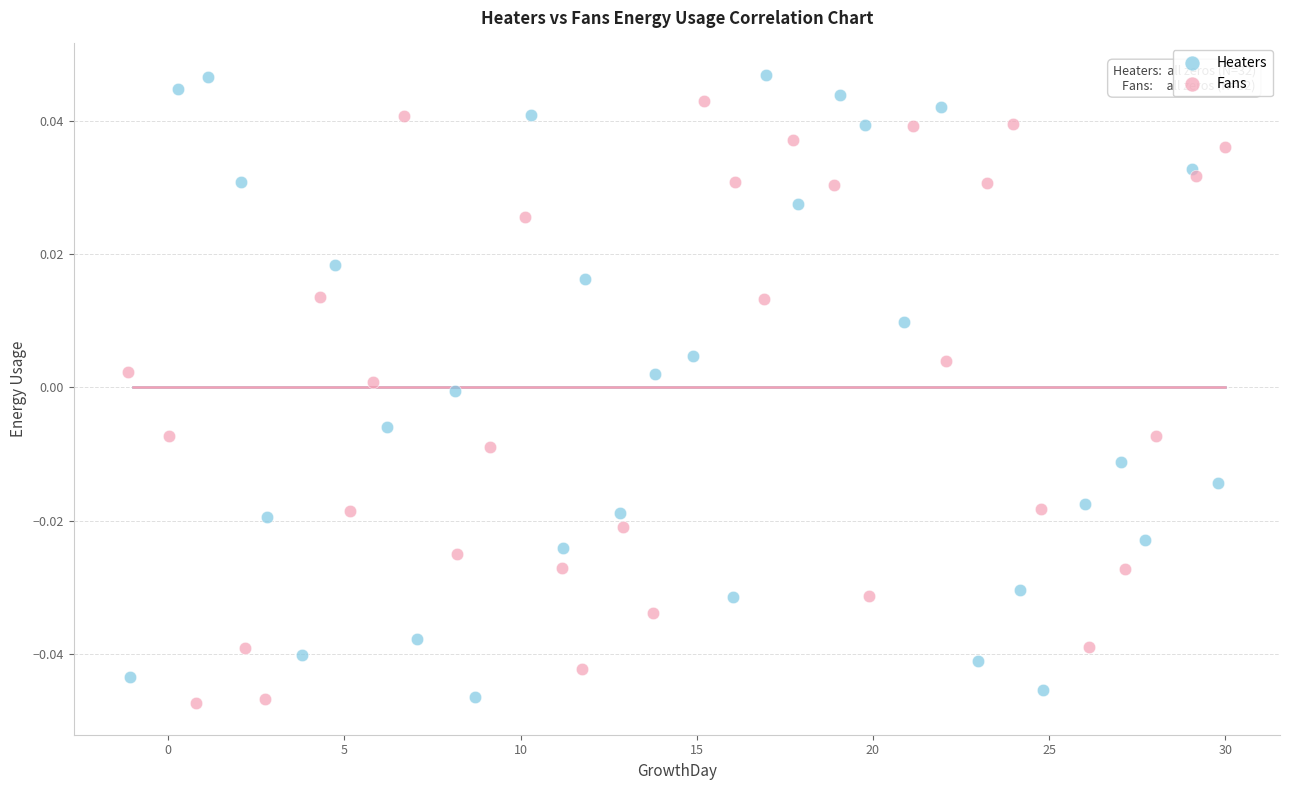

What are all the series names shown in the legend?

Heaters, Fans